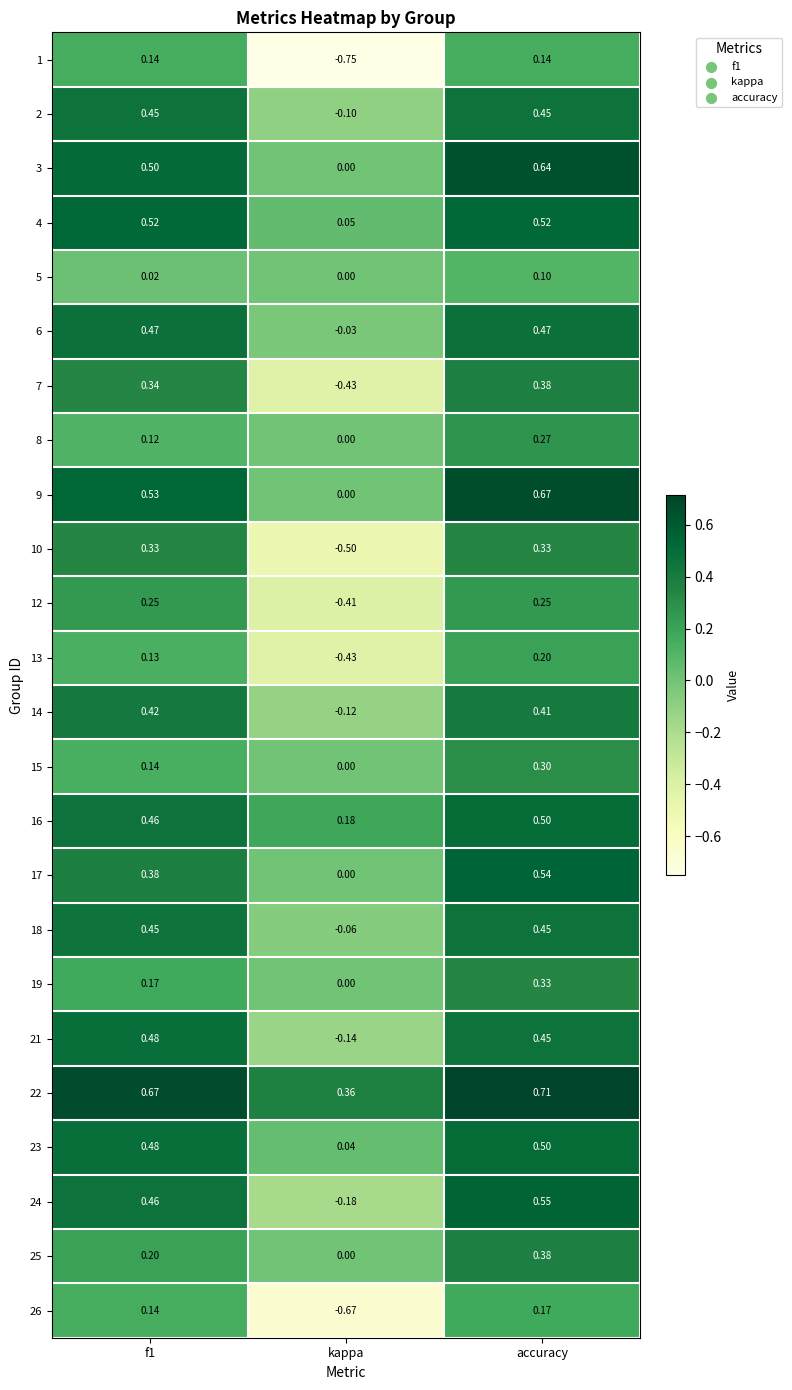

Where is 6 nearest to the value 0?

kappa